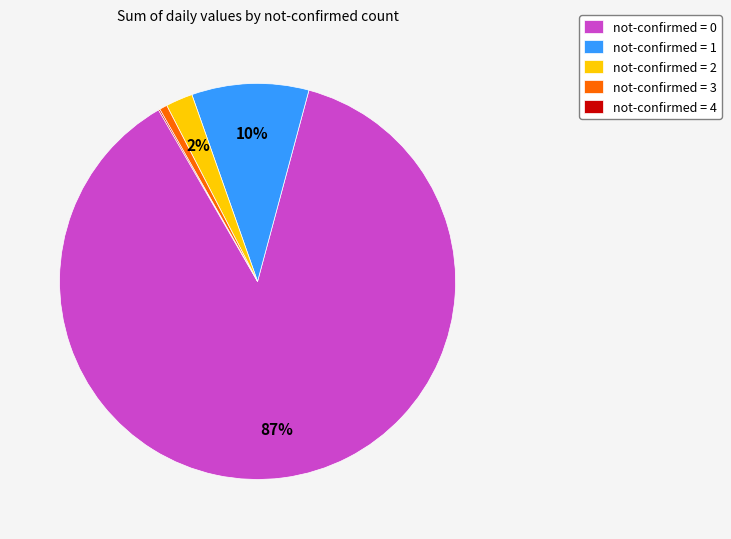

Which slice is the largest?

not-confirmed = 0